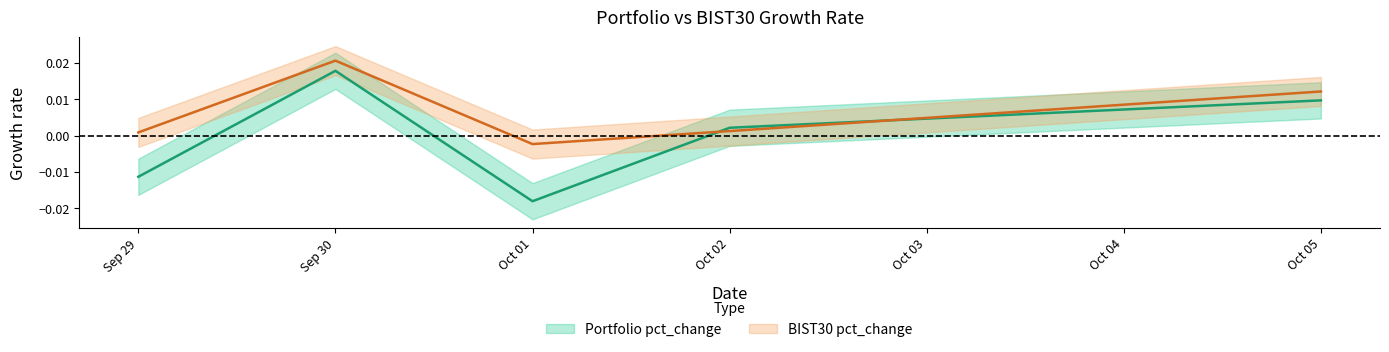

The value of Portfolio pct_change at Oct 02 is 0.0. True or false?

True